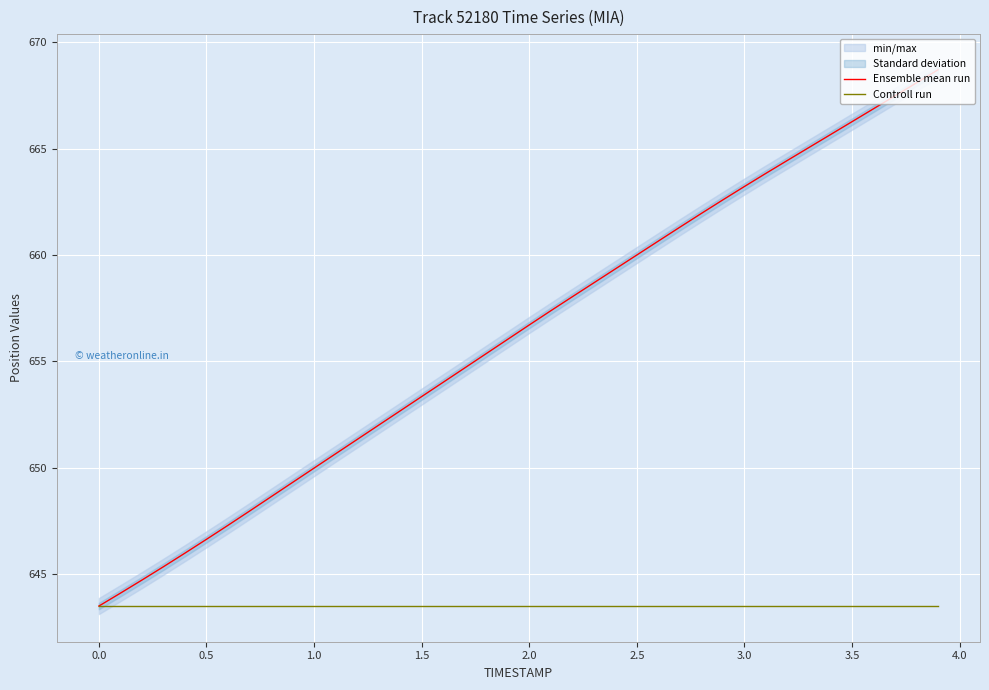

How many intersections are there between Ensemble mean run and Controll run?

1